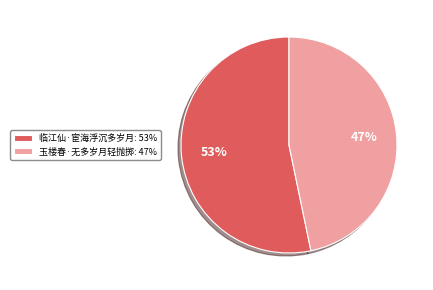

To the nearest percent, what portion does 临江仙·宦海浮沉多岁月 represent?

53%